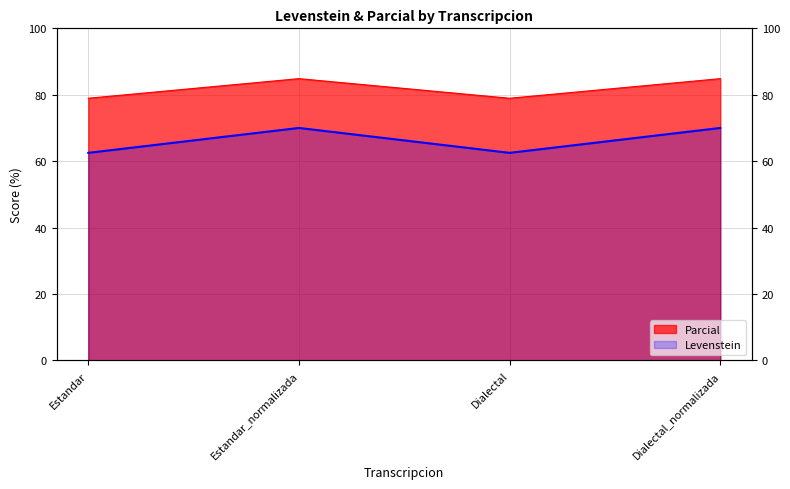

What is the spread (max minus min) of values at Dialectal_normalizada?

14.8